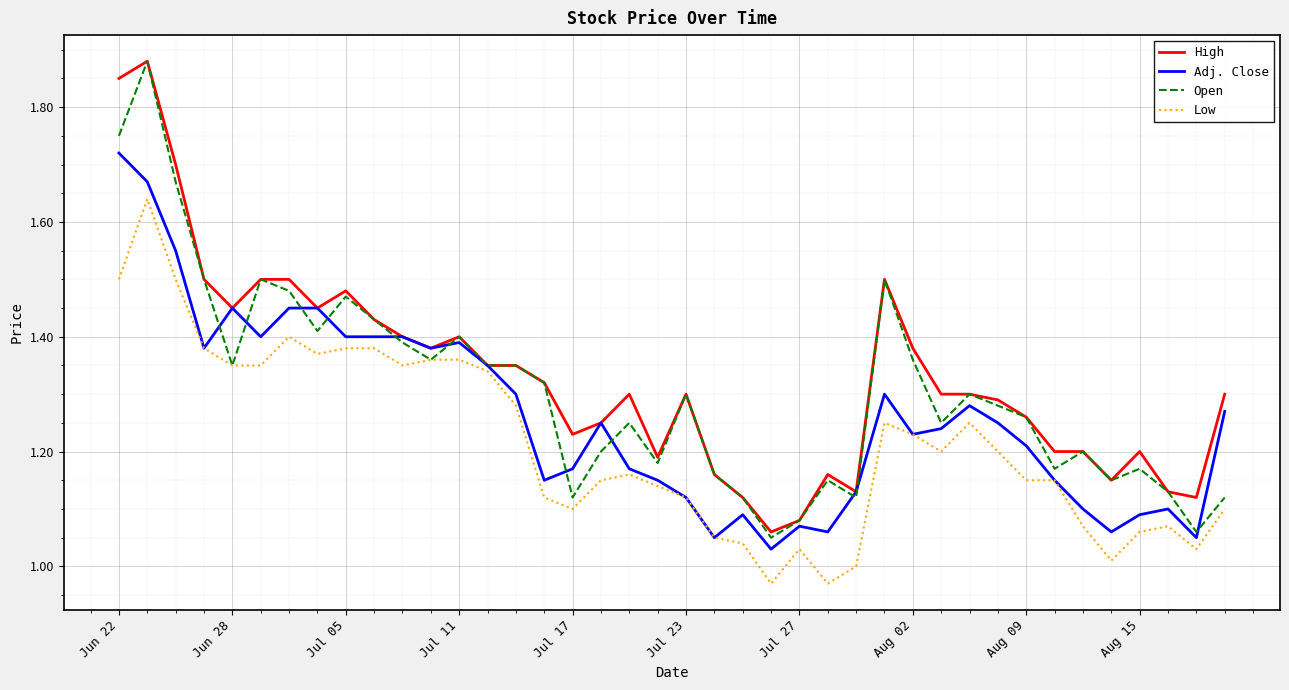

True or false: Low and High intersect in this chart.

False